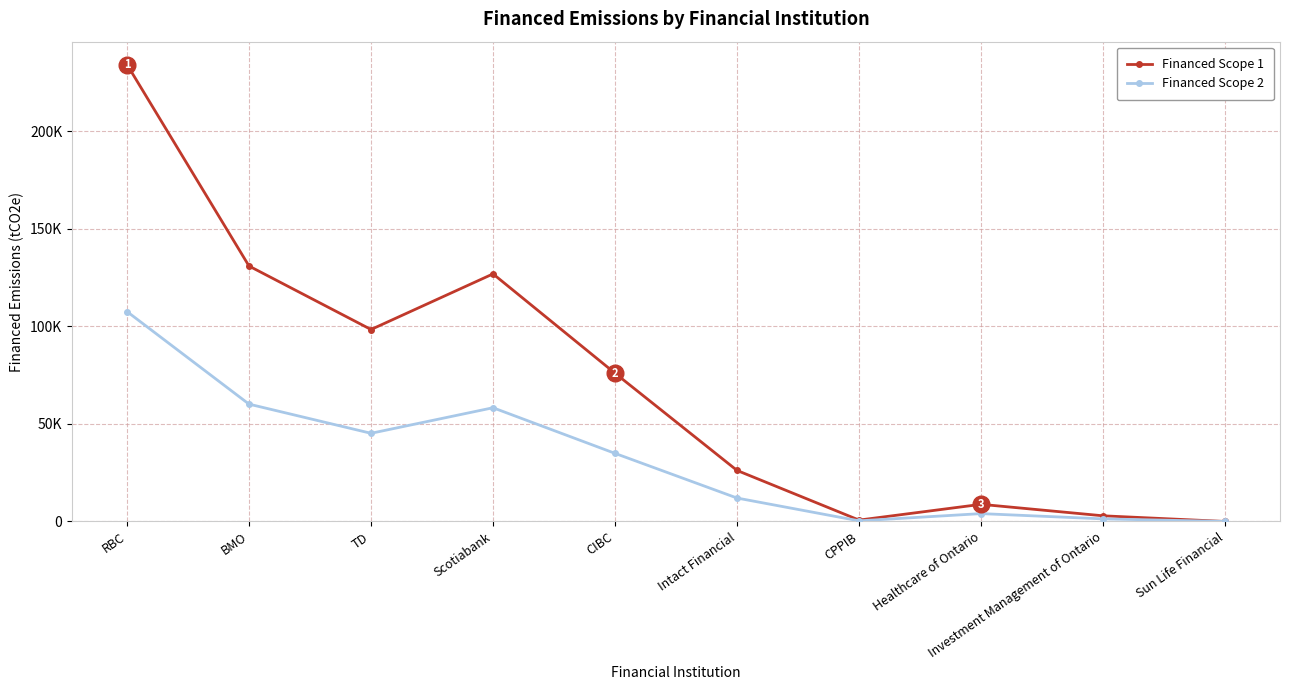

How many interior local valleys does the Financed Scope 1 series have?

2